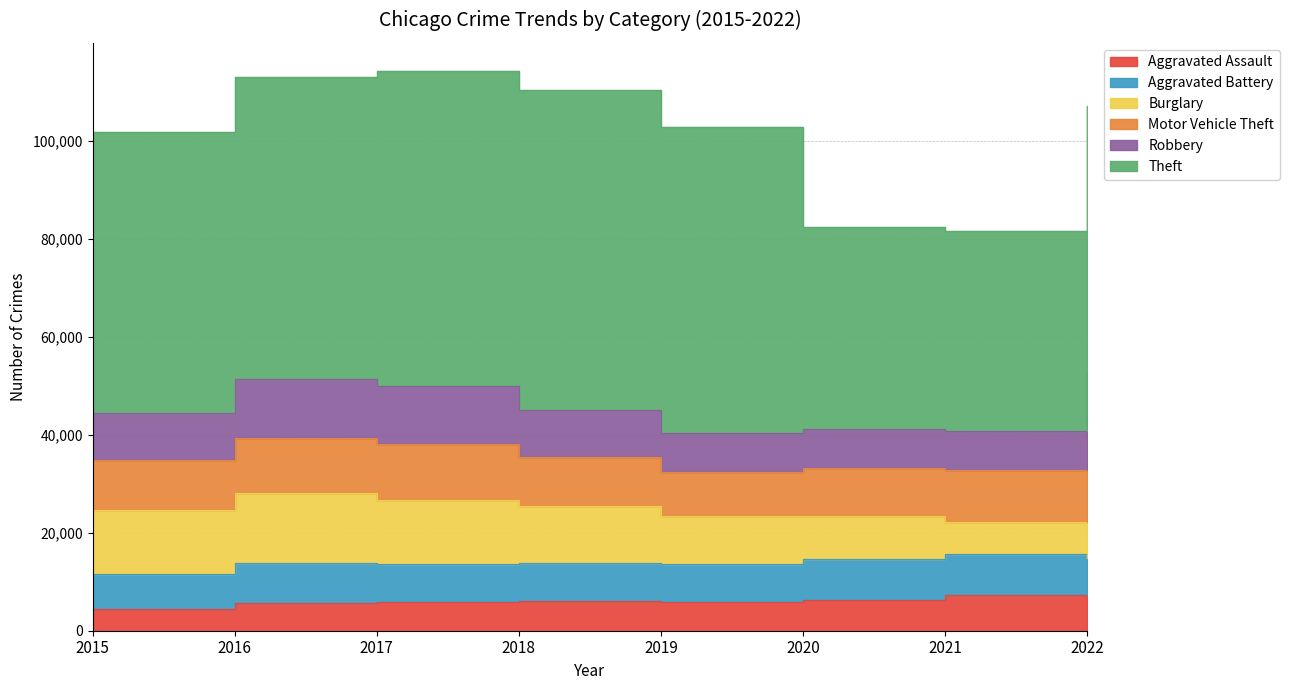

What is the total value across all series at 2019?

102792